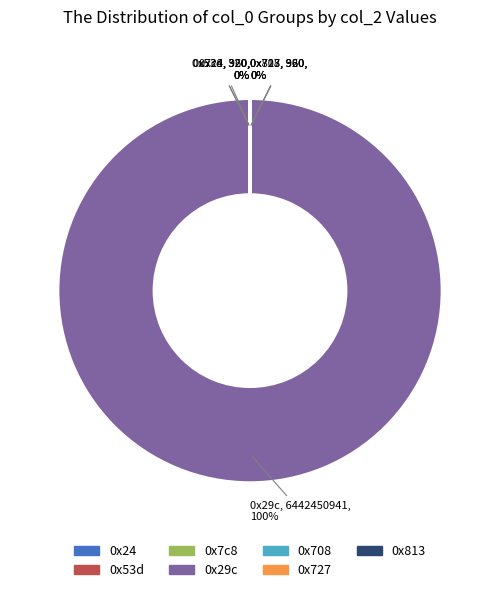

Which slice represents more than half of the pie?

0x29c